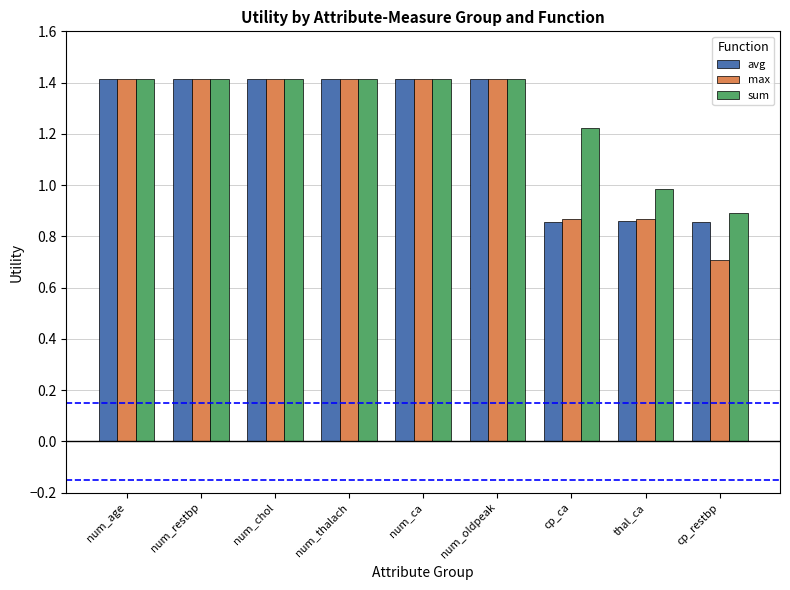

True or false: sum has a value of 0.9 at cp_restbp.

True